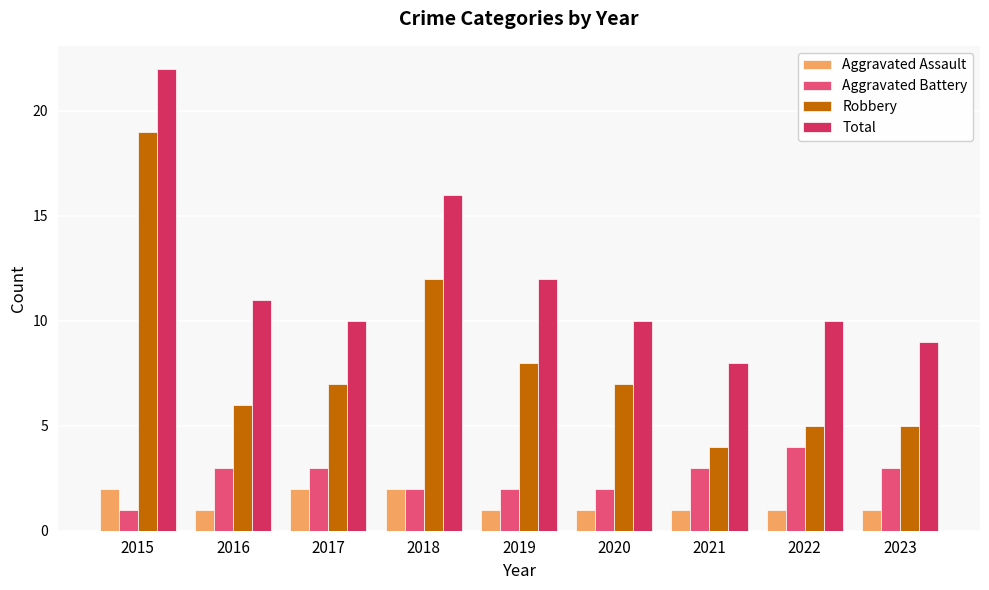

What is the spread (max minus min) of values at 2023?

8